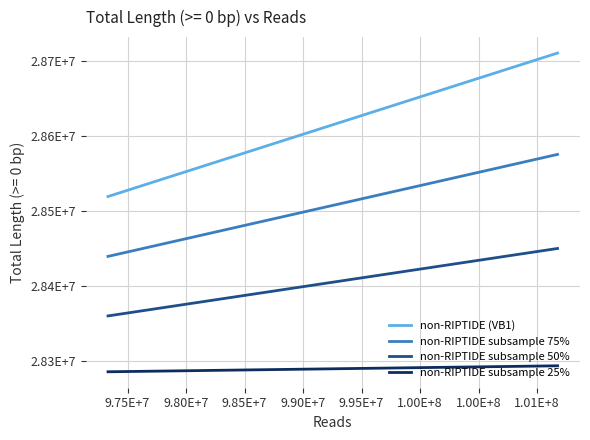

Is it true that non-RIPTIDE subsample 25% equals 49588117 at 9.75E+7?

False